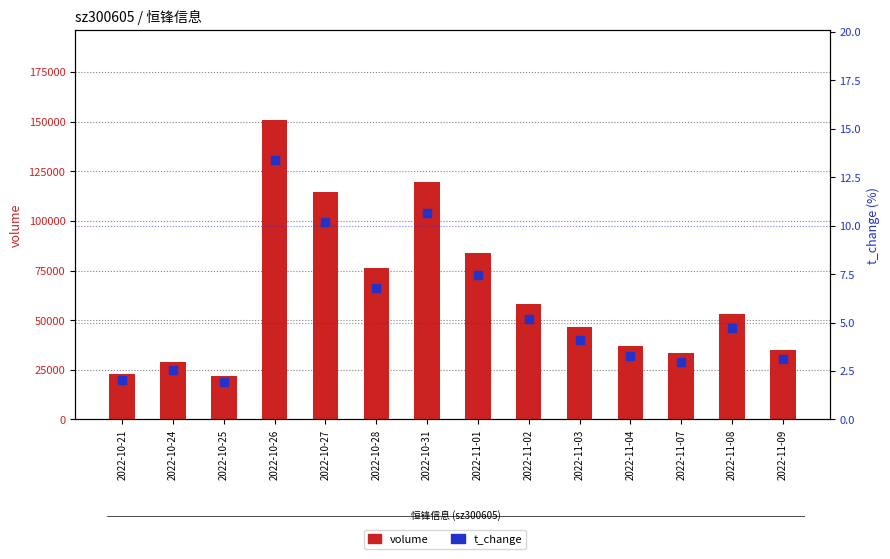

Which series has the largest total across all categories?

volume